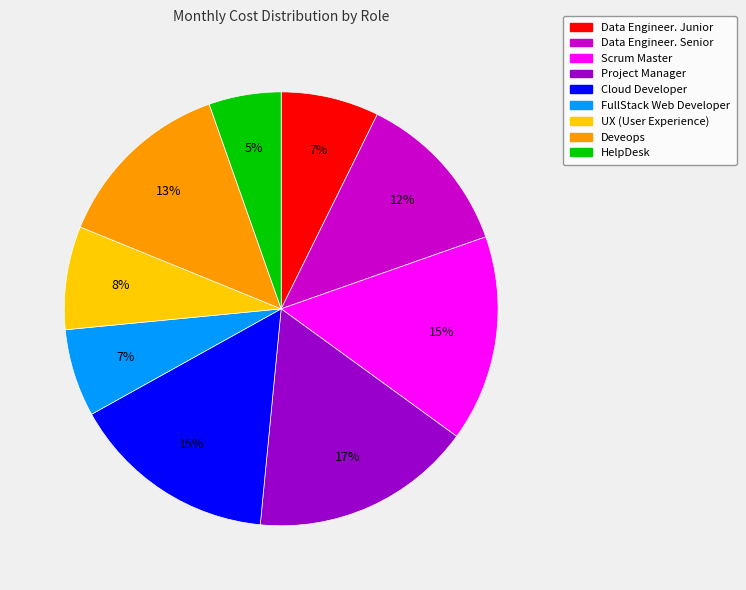

To the nearest percent, what percentage of the pie is FullStack Web Developer?

7%